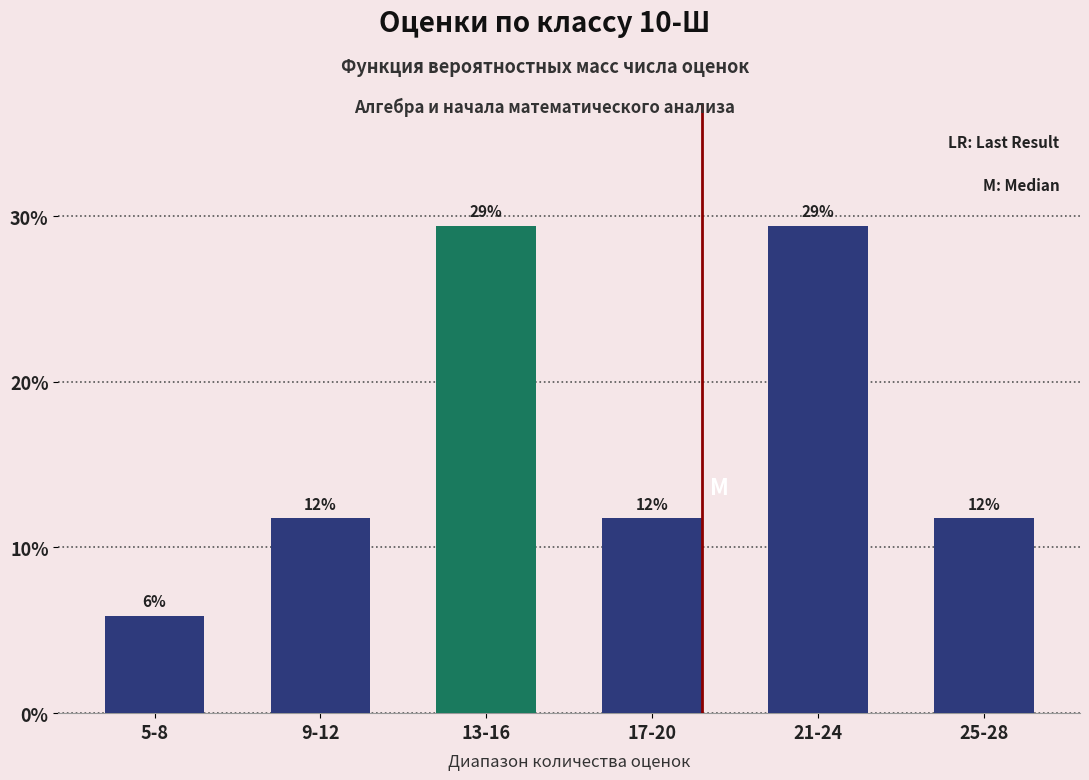

Does the chart contain any negative values?

No